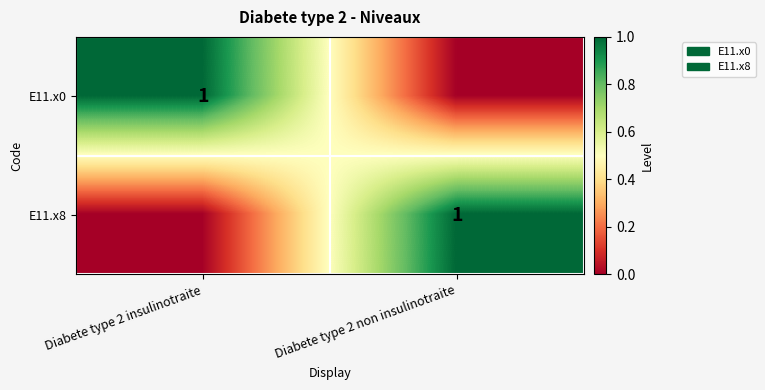

Is it true that E11.x0 equals 1 at Diabete type 2 insulinotraite?

True